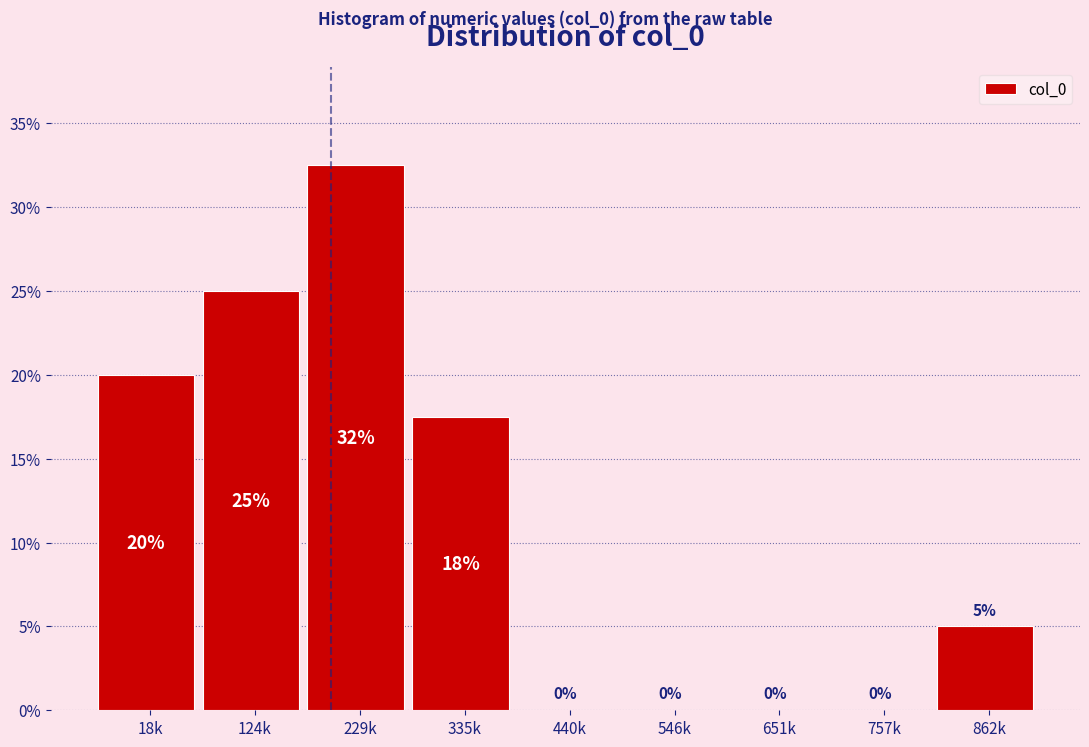

What is the sum of the values at 124k and 18k?

45.0